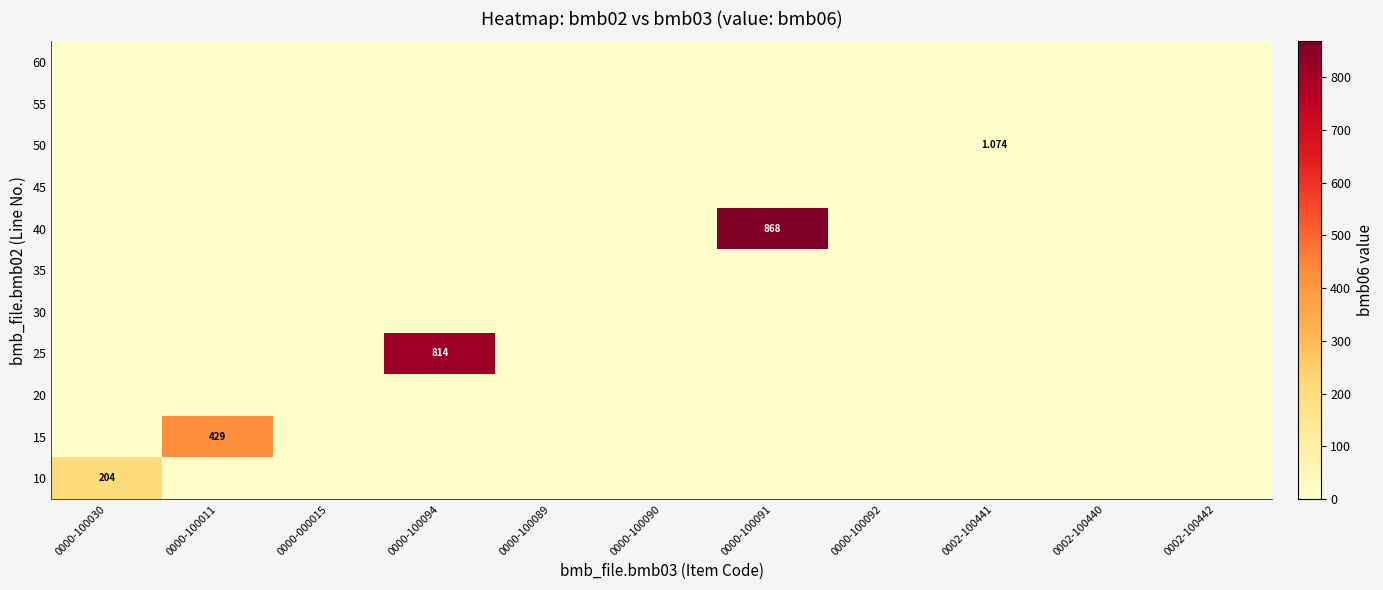

The value of 55 at 0002-100441 is 0.0. True or false?

True